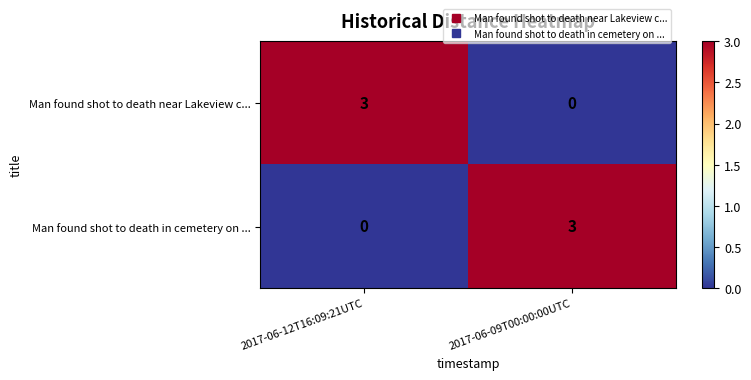

What is the spread (max minus min) of values at 2017-06-12T16:09:21UTC?

3